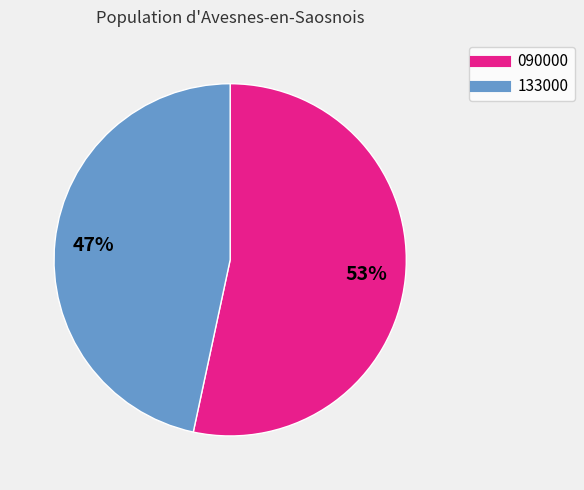

What is the majority slice?

090000